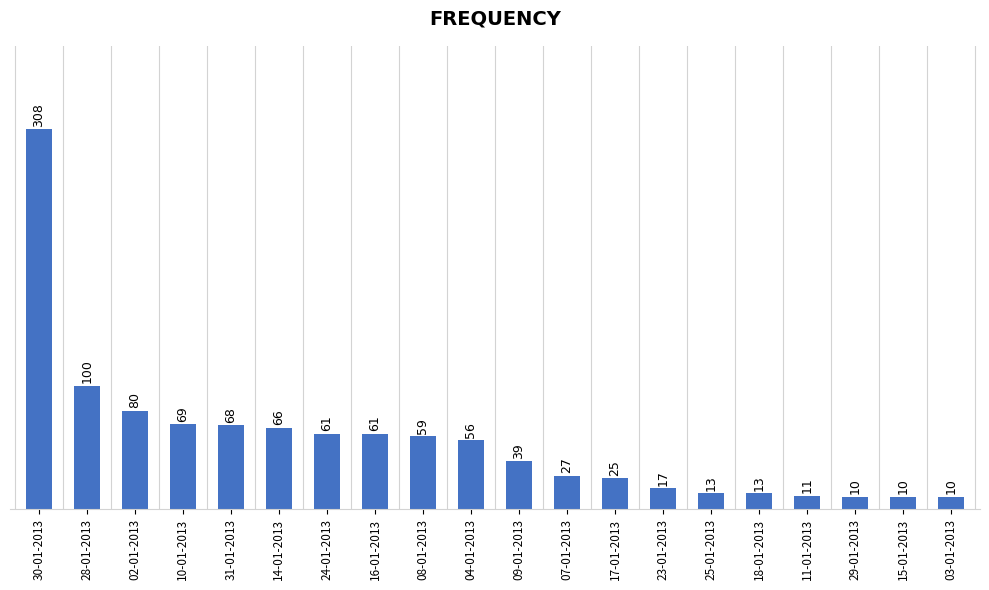

What is the label of the 1st bar from the right?

03-01-2013